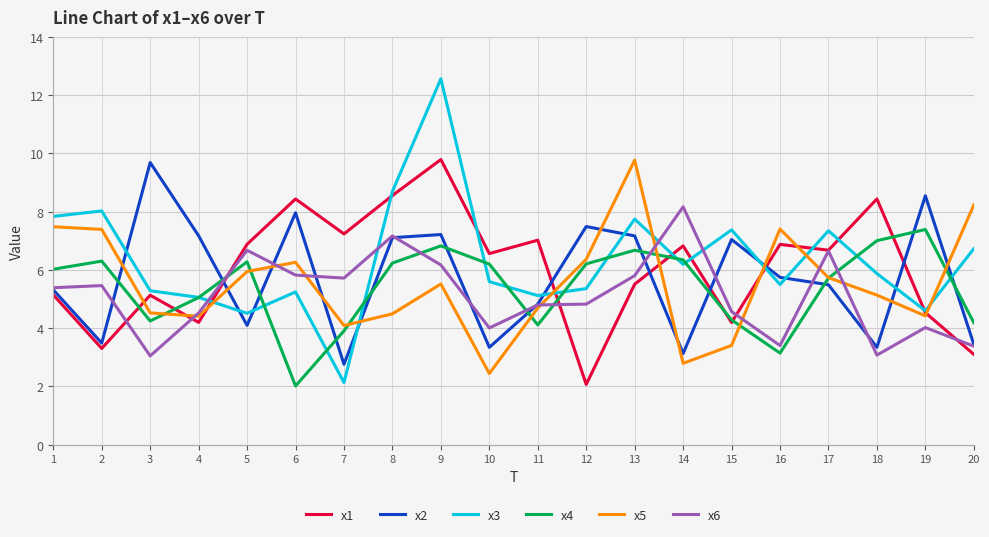

Is it true that x1 equals 4.2 at 4?

True